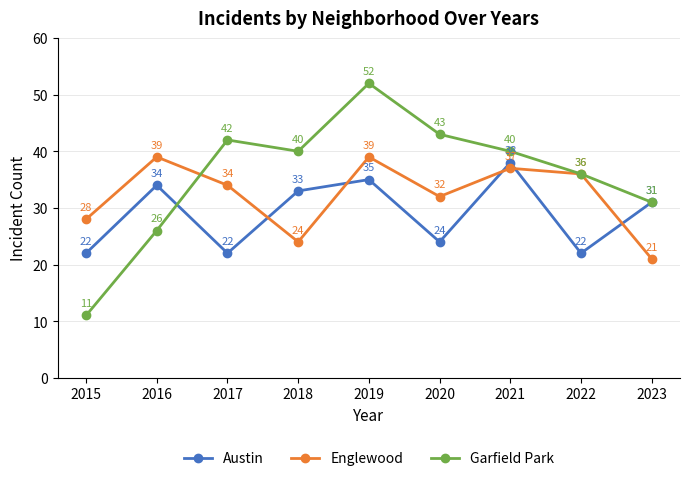

Count the number of data series in this chart.

3